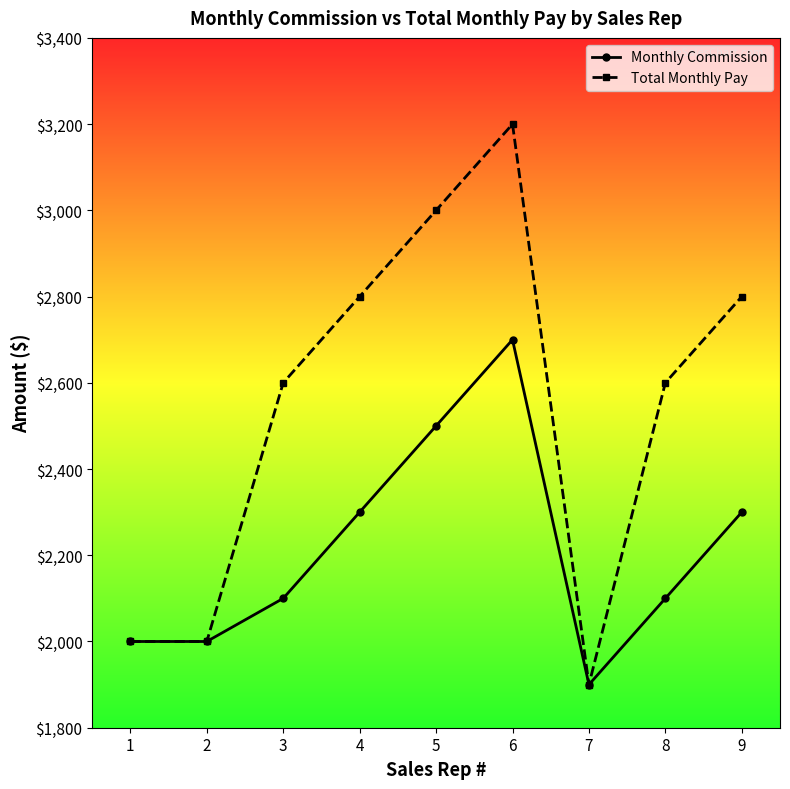

At how many categories does at least one series exceed 3131?

1